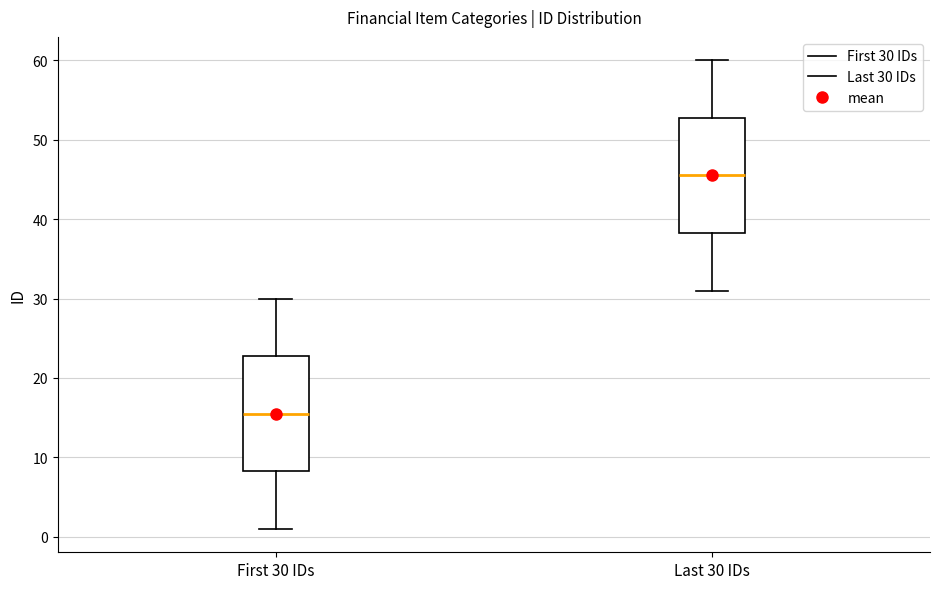

Reading left to right, transcribe this box plot: for each box, give where its median line is, the range the box spans, and where its two whiskers end, as read against the y-axis. The values are not printed on the chart, so give them approximately, as read against the axis.

First 30 IDs: median 16, box 8 to 23, whiskers 1 to 30
Last 30 IDs: median 46, box 38 to 53, whiskers 31 to 60